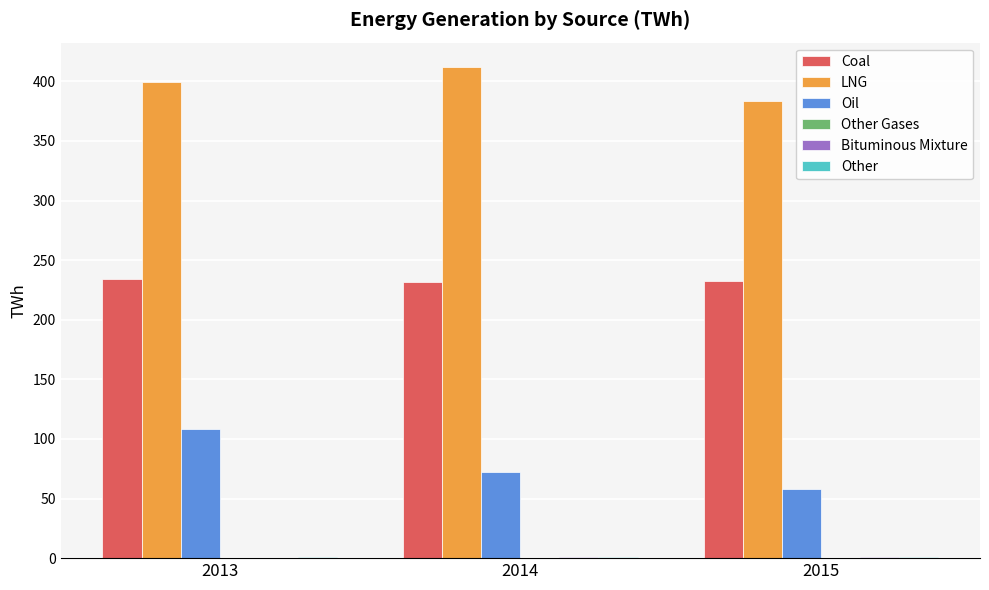

What is the sum of all Oil values?

238.4